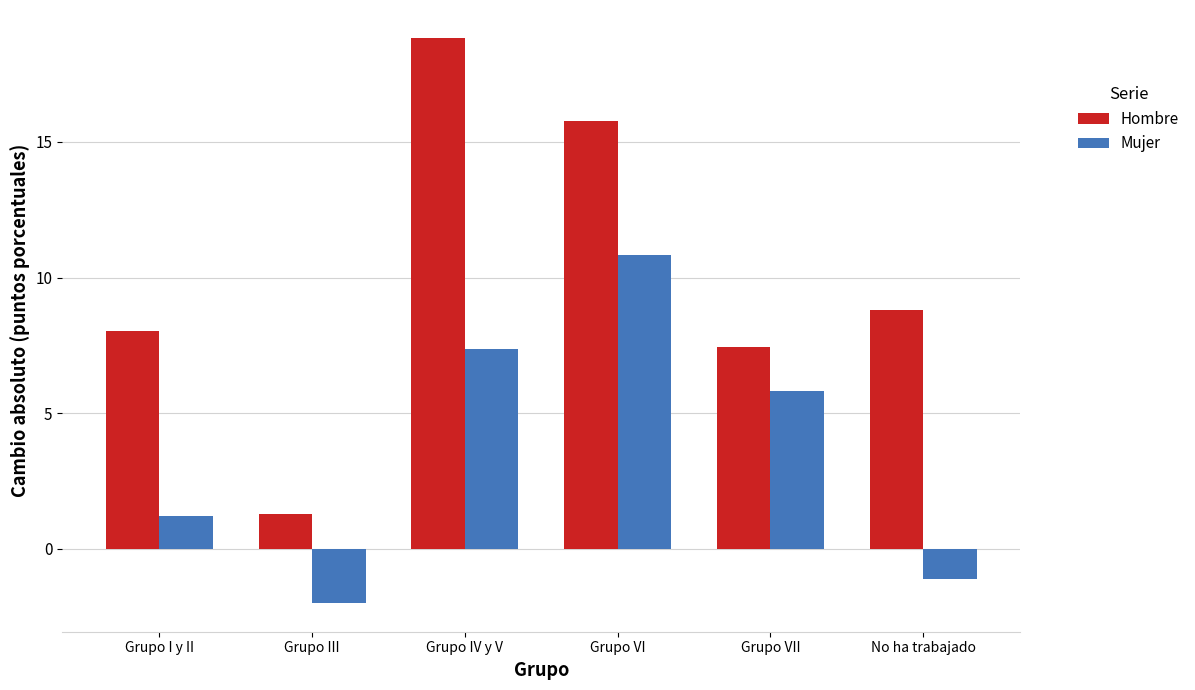

At which label is Mujer closest to 4?

Grupo VII